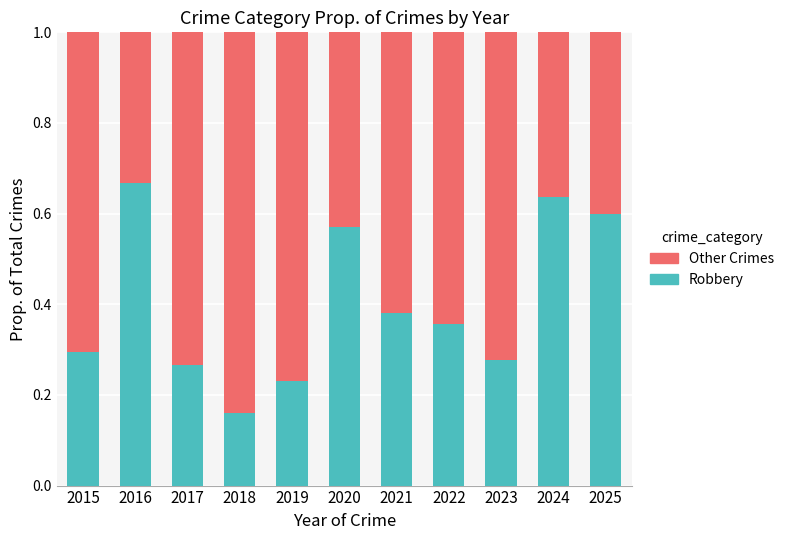

The value of Robbery at 2019 is 0.1. True or false?

False